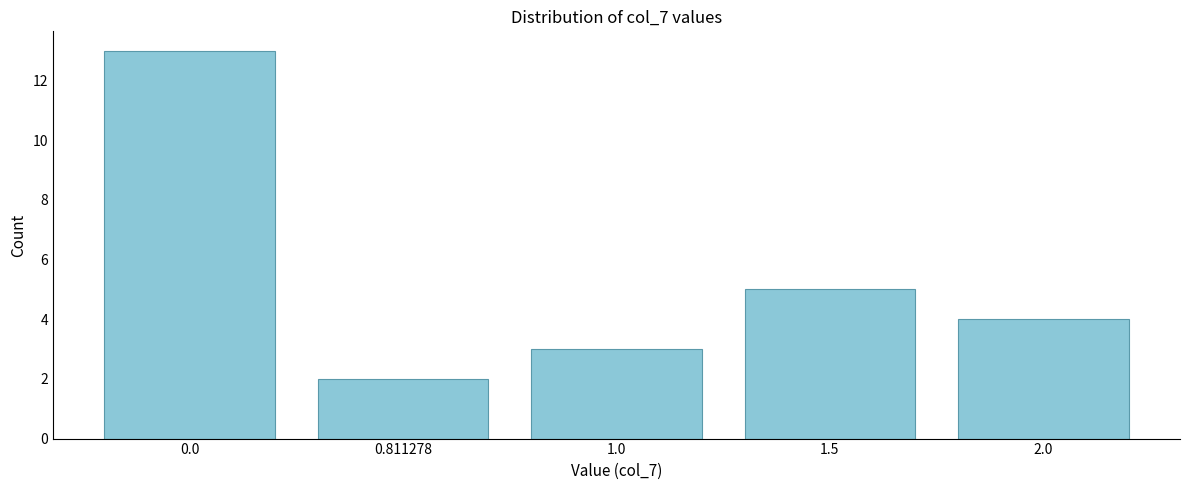

Reading left to right, extract all data points from this chart.

13	2	3	5	4